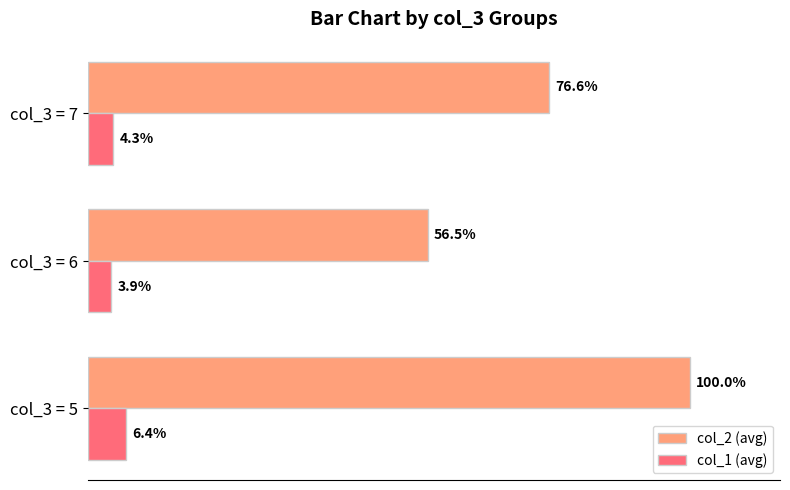

Rank the categories by col_2 (avg) value from lowest to highest.

col_3 = 6, col_3 = 7, col_3 = 5